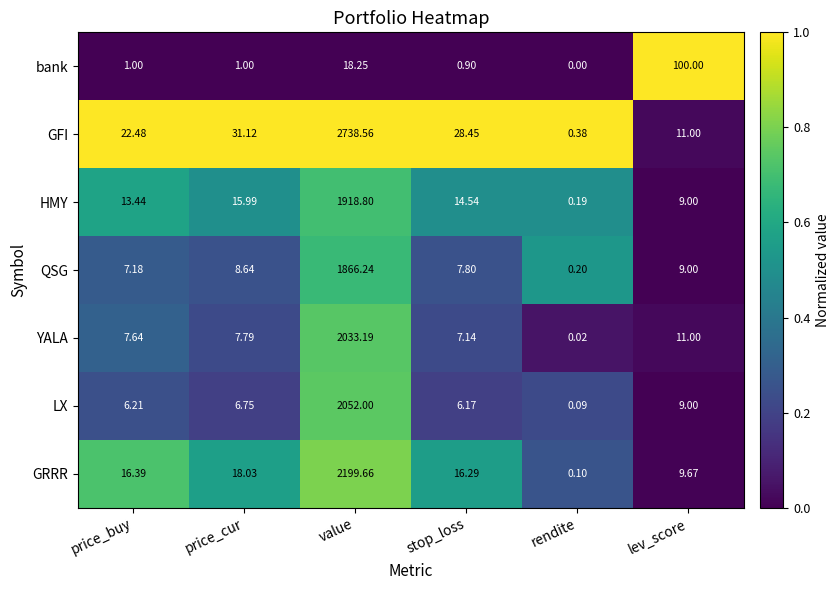

At which category is the sum across all series the highest?

value